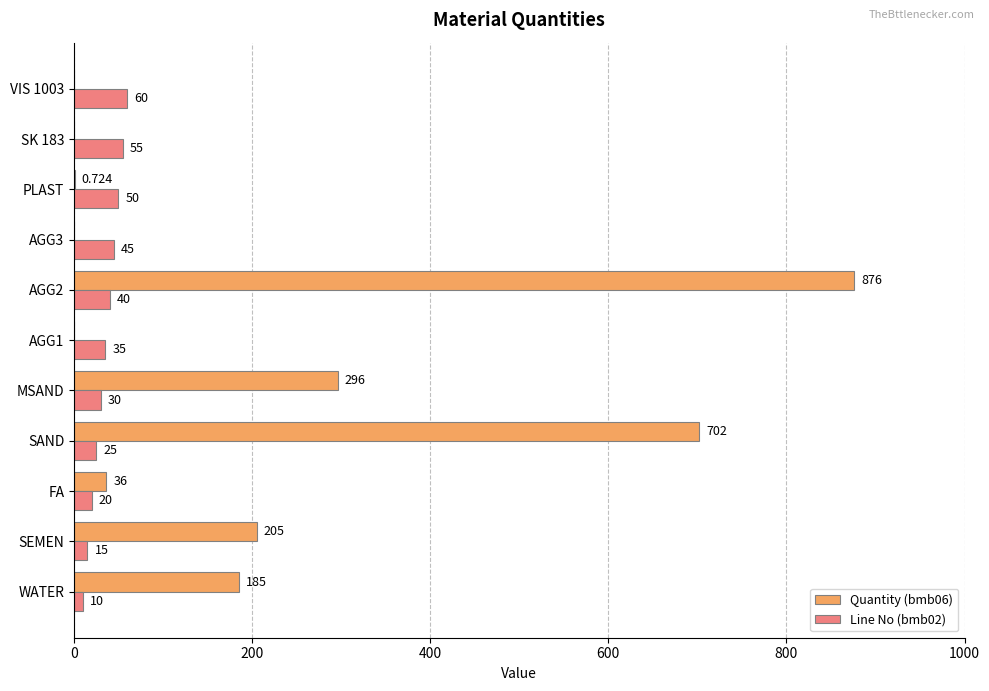

What are all the series names shown in the legend?

Quantity (bmb06), Line No (bmb02)